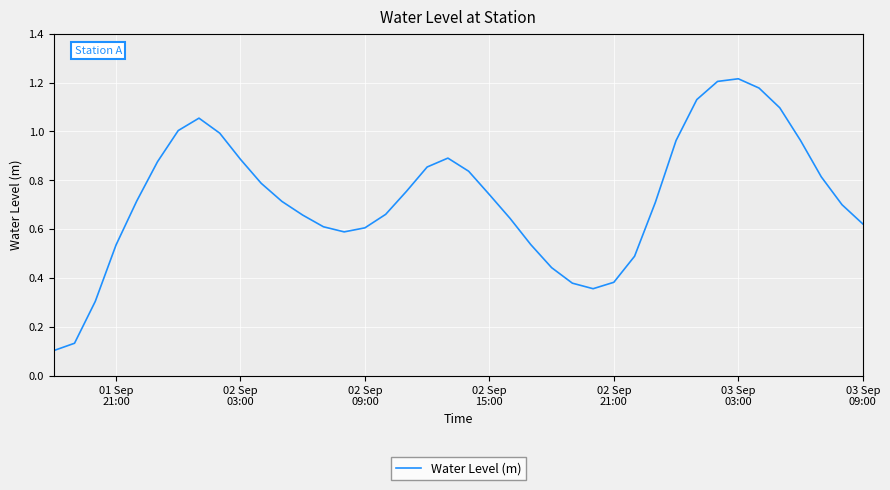

How many interior local peaks (higher than both neighbors) does the data have?

3